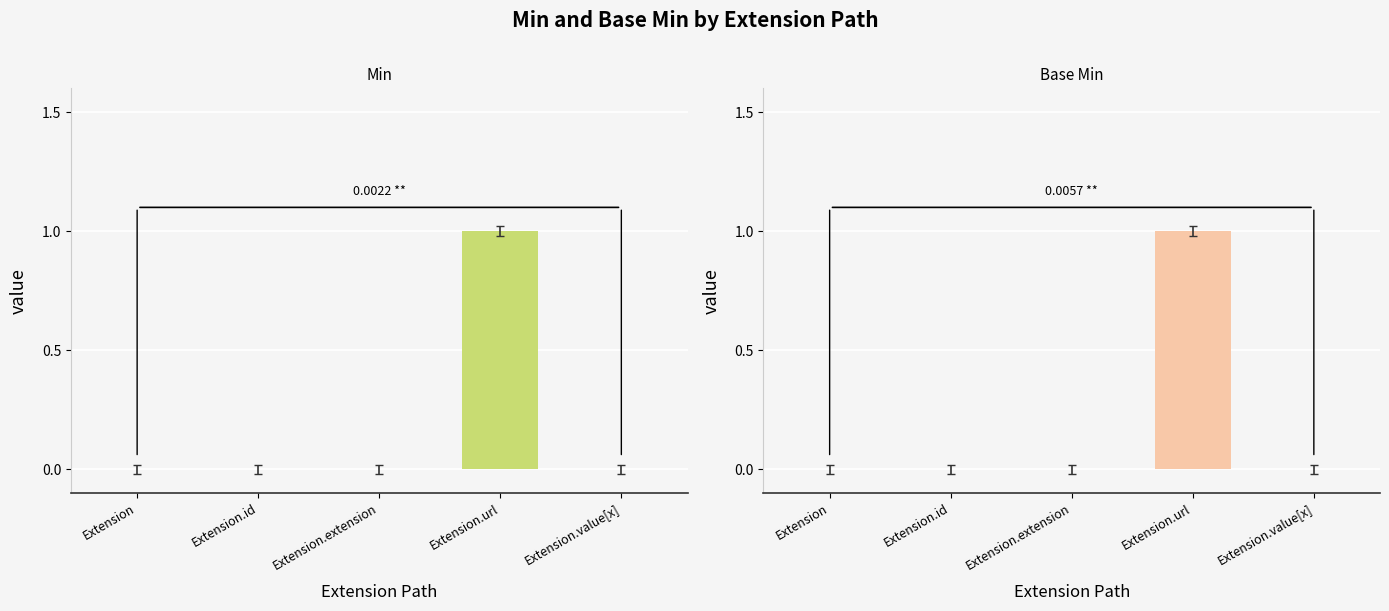

Reading left to right, list all the values displayed in this chart.

Min: Extension=0	Extension.id=0	Extension.extension=0	Extension.url=1	Extension.value[x]=0
Base Min: Extension=0	Extension.id=0	Extension.extension=0	Extension.url=1	Extension.value[x]=0